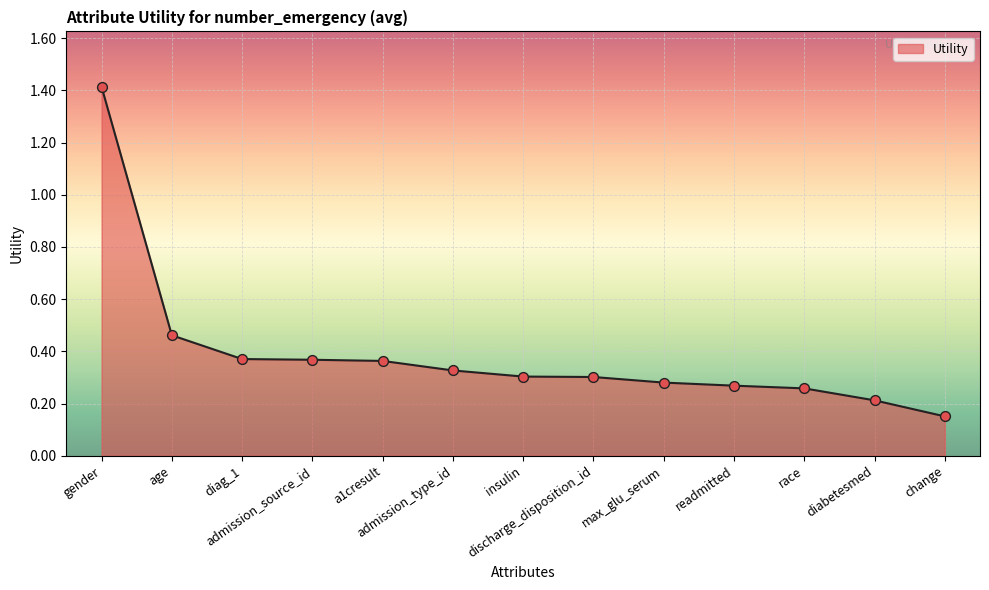

Between discharge_disposition_id and admission_type_id, which is larger?

admission_type_id